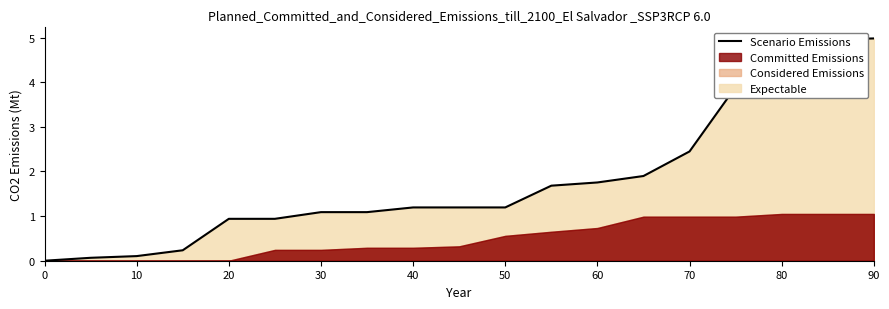

What is the highest value of the Scenario Emissions series?

5.0